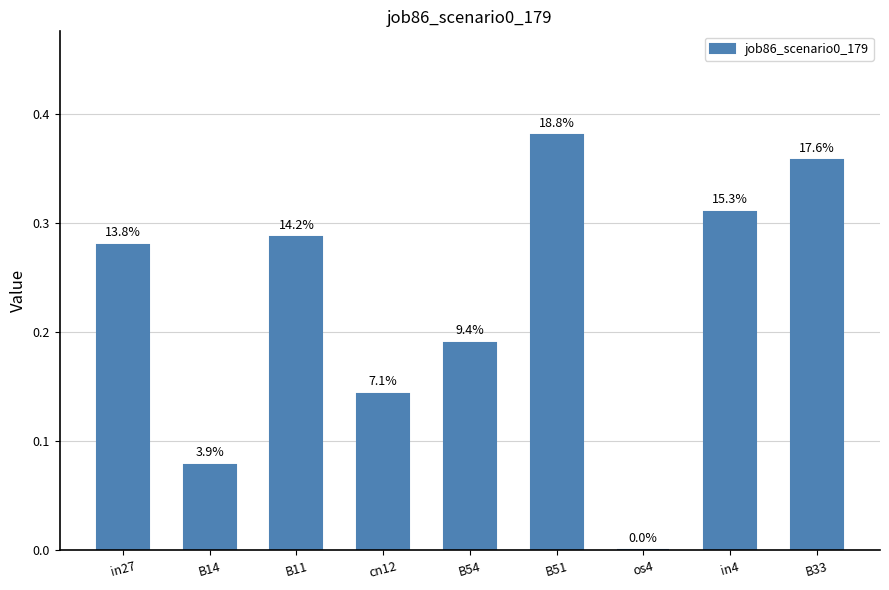

What is the label of the 1st bar from the left?

in27